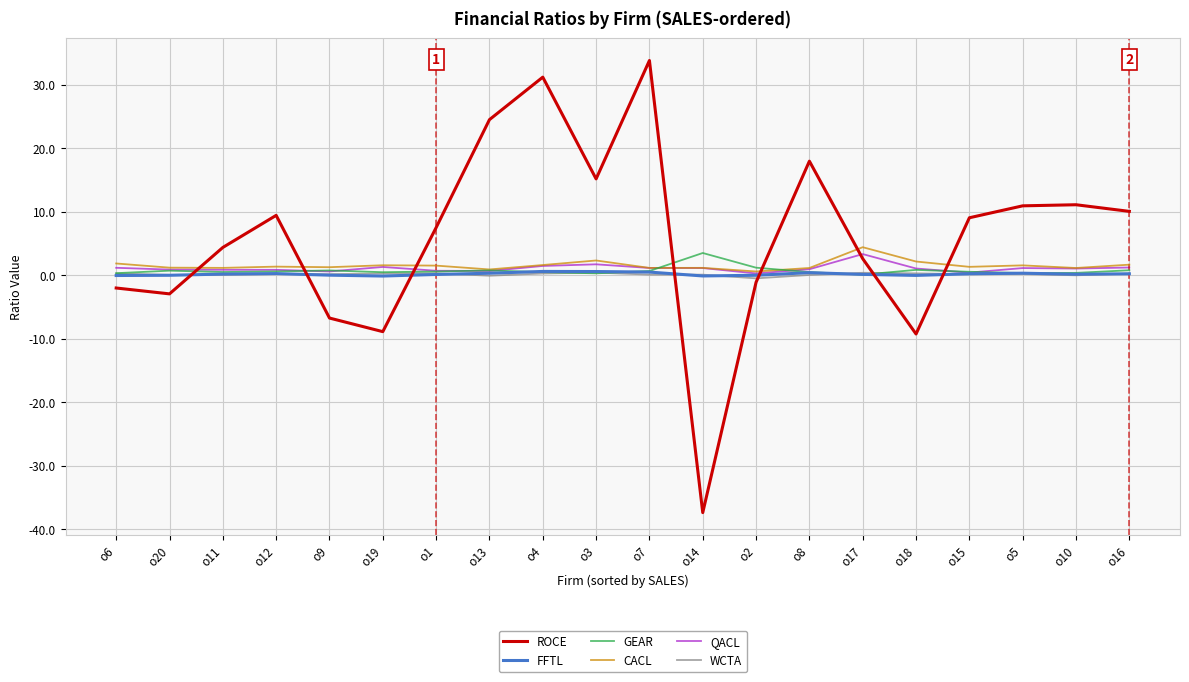

Which category has the lowest value across all series?

o14